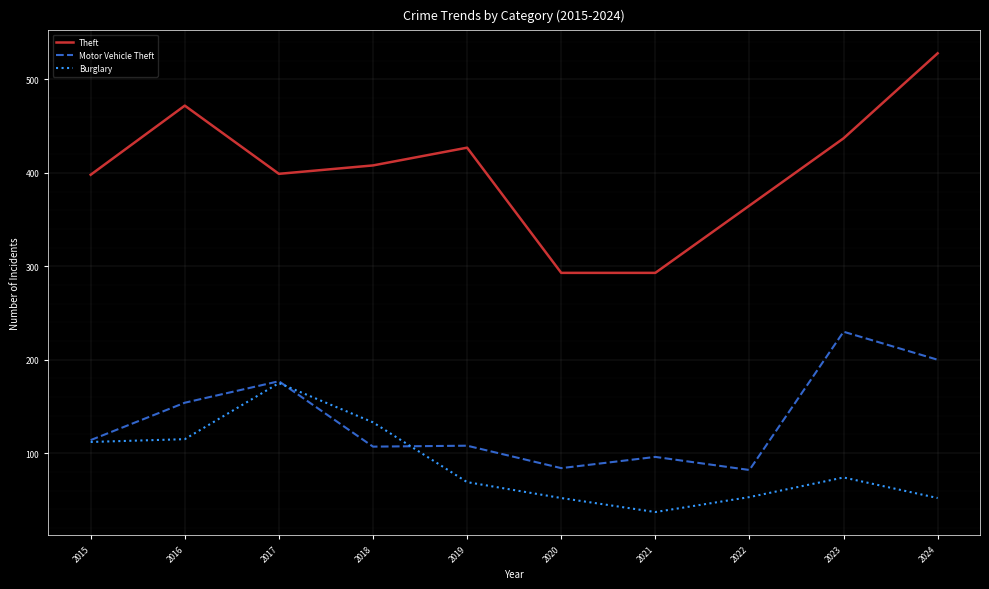

What is the difference between the highest and lowest values at 2024?

476